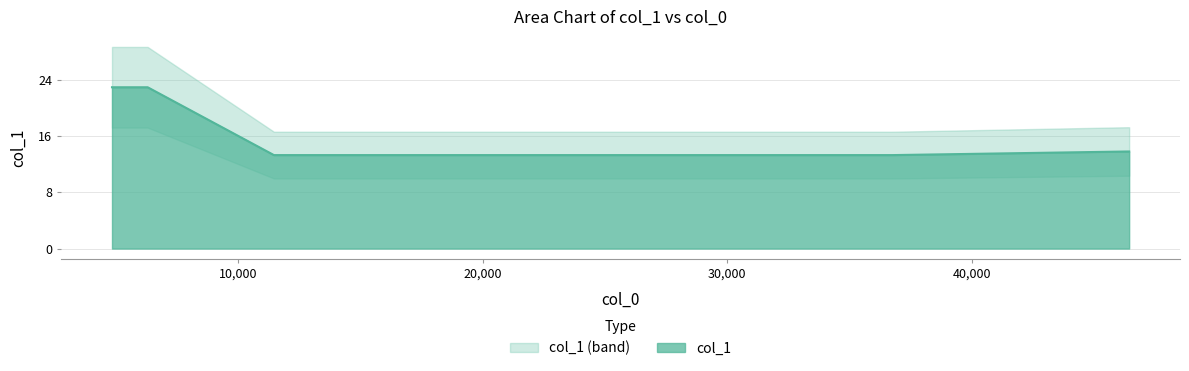

What is the difference between the values at 46371.5 and 36499.1?

0.5